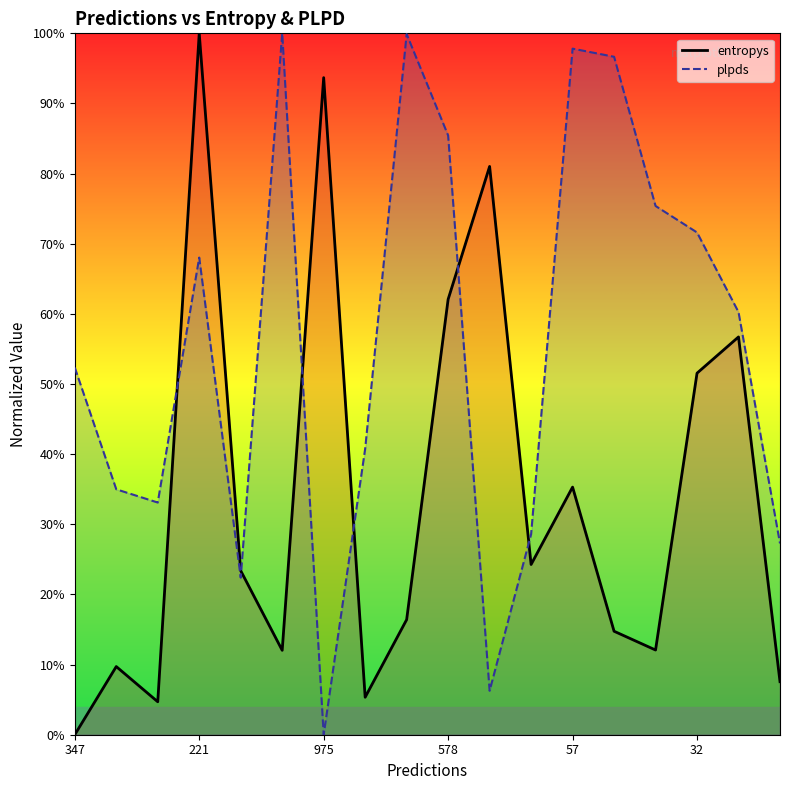

What position from the left is 16?

17